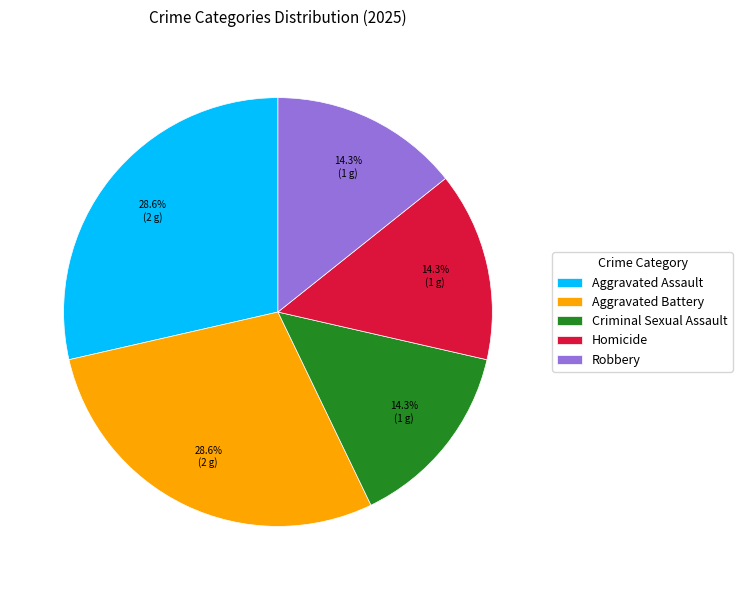

Is the sum of Robbery and Criminal Sexual Assault greater than half?

No